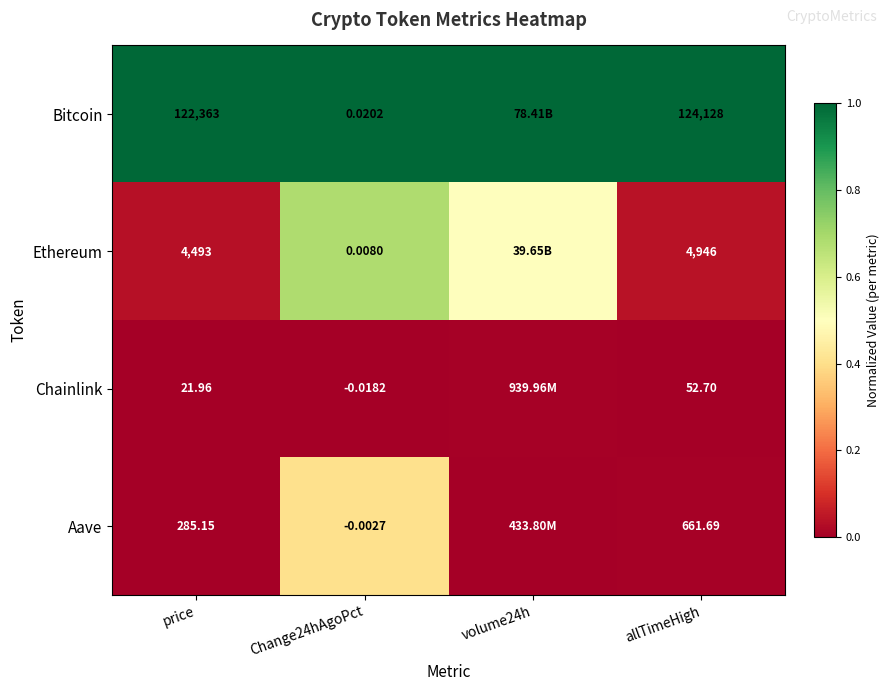

Is the value of Bitcoin at Change24hAgoPct greater than the value of Aave at Change24hAgoPct?

Yes